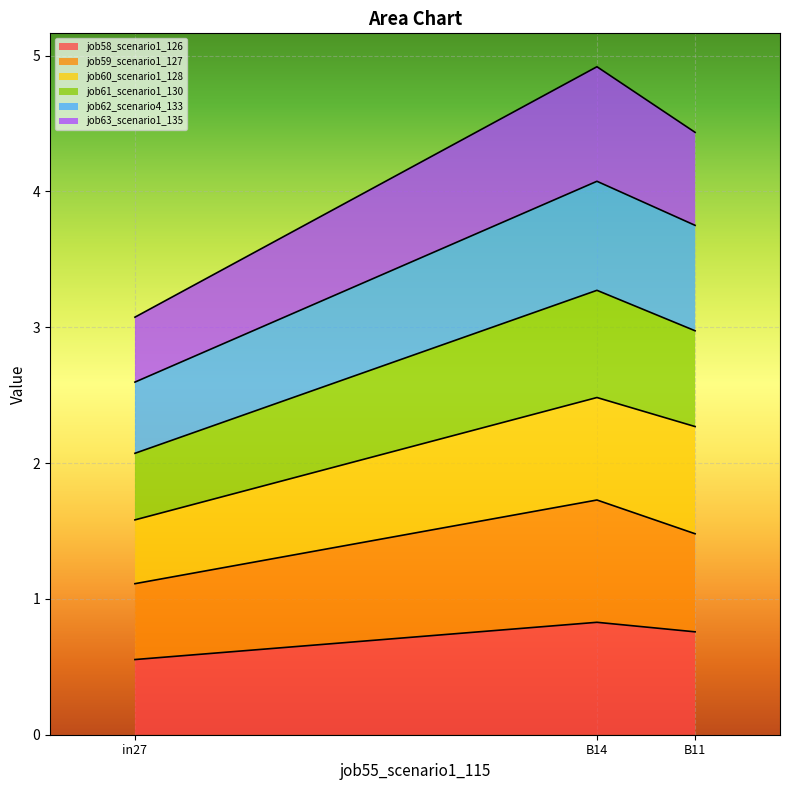

Which category has the lowest value in the job61_scenario1_130 series?

in27